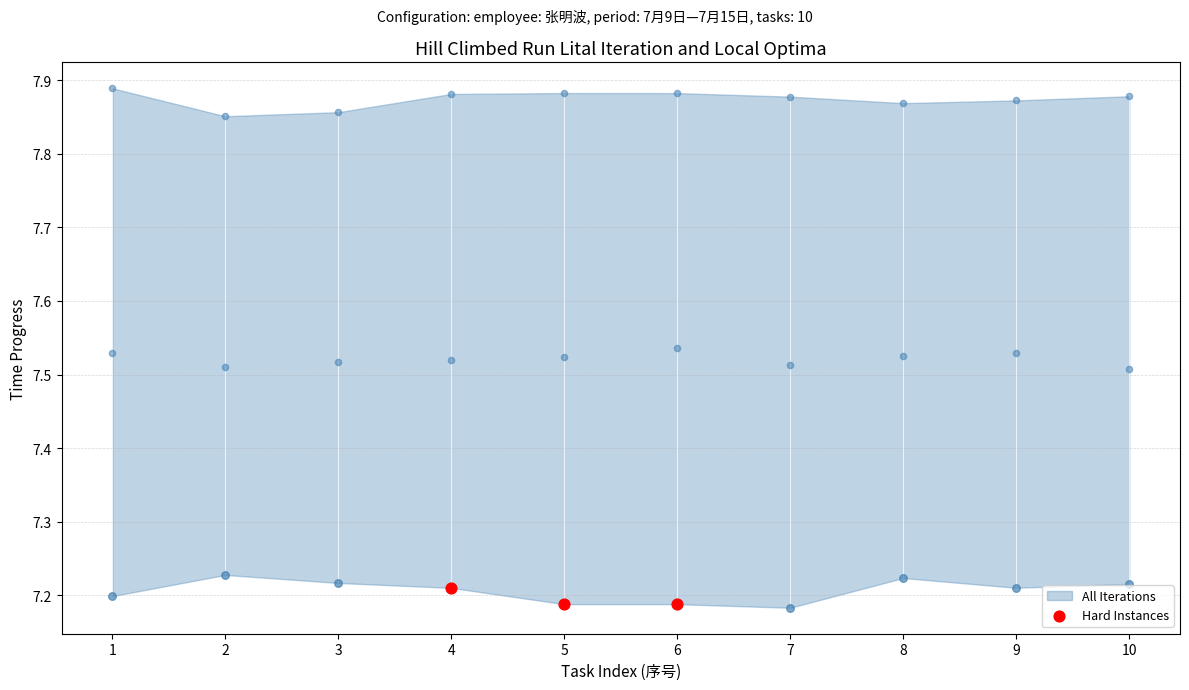

Which has a higher value, 6 or 4?

4